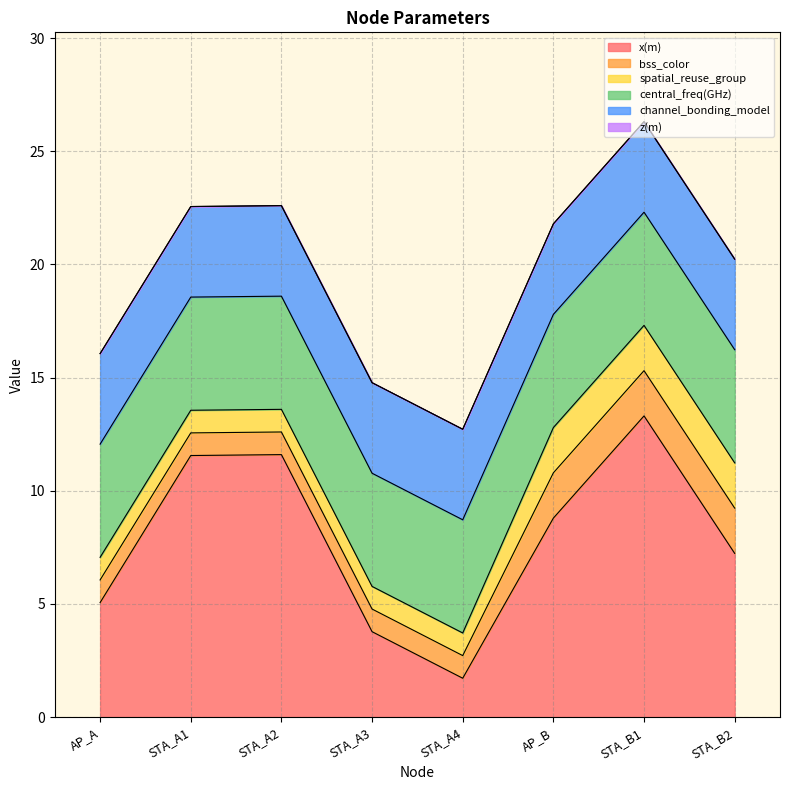

What is the sum of the central_freq(GHz) values at STA_B2 and STA_A1?

10.0